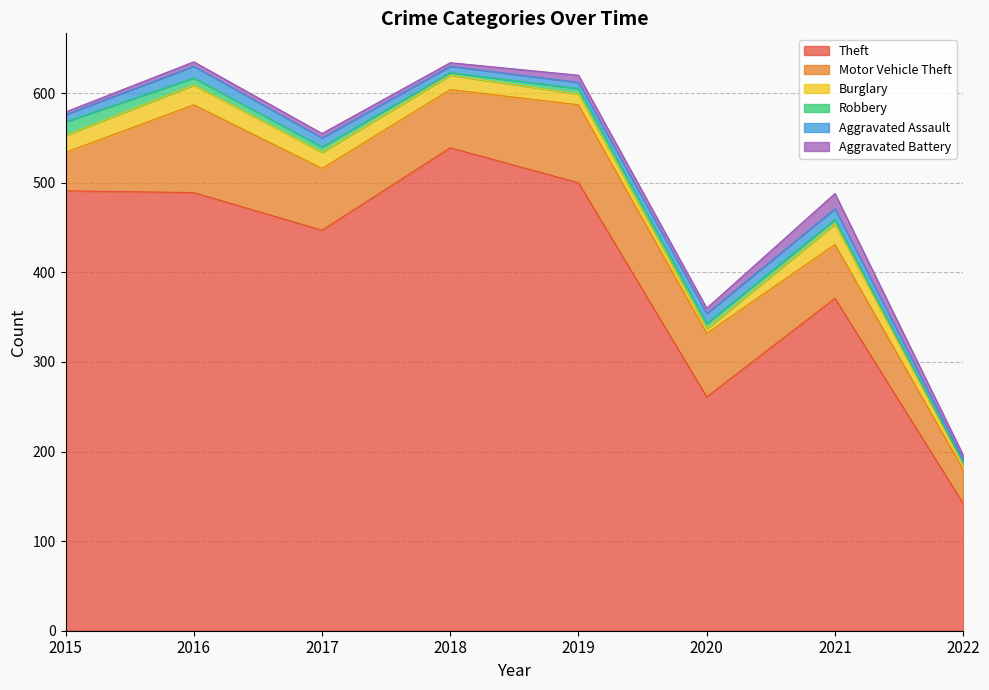

How many interior local valleys does the Aggravated Battery series have?

2